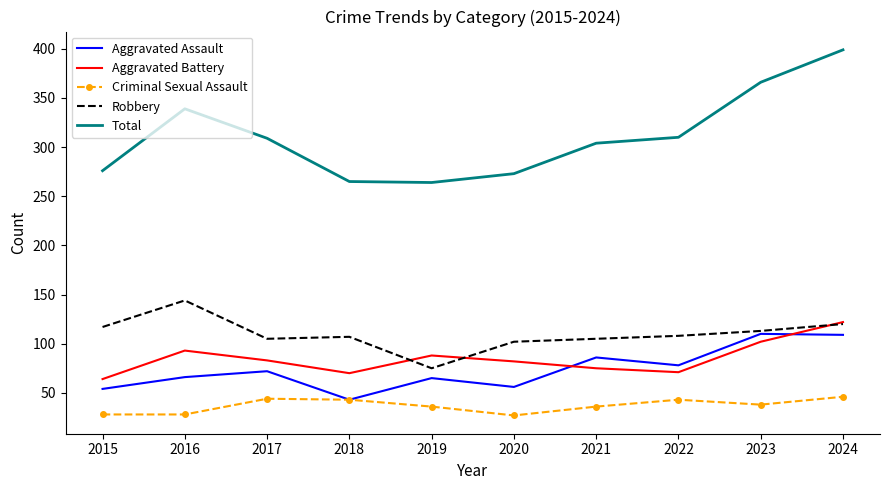

Which series has the widest spread of values?

Total